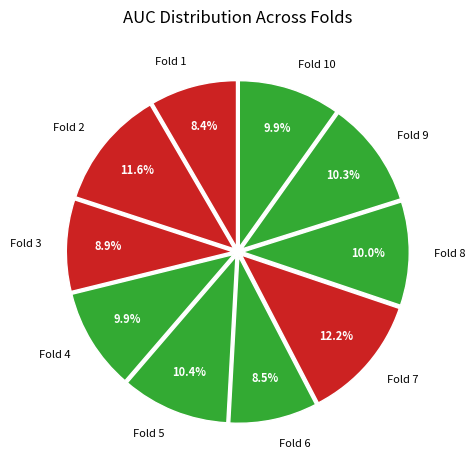

Which slice is the largest?

Fold 7